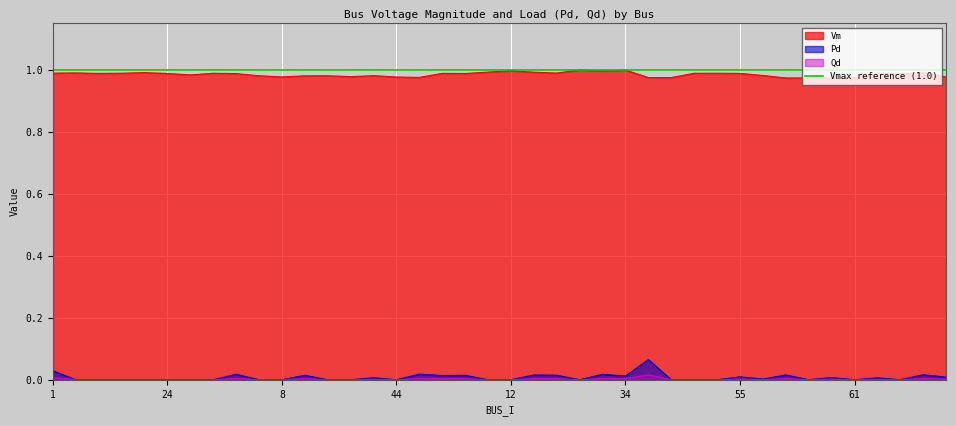

True or false: Pd and Qd intersect in this chart.

False